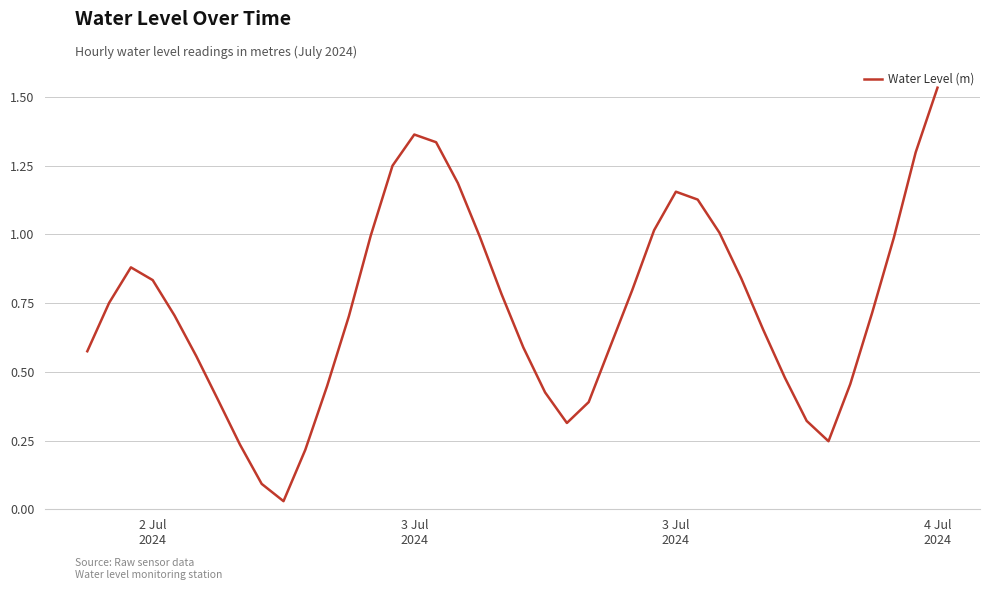

Reading left to right, list all the values displayed in this chart.

0.6	0.8	0.9	0.8	0.7	0.6	0.4	0.2	0.1	0.0	0.2	0.4	0.7	1.0	1.2	1.4	1.3	1.2	1.0	0.8	0.6	0.4	0.3	0.4	0.6	0.8	1.0	1.2	1.1	1.0	0.8	0.7	0.5	0.3	0.2	0.5	0.7	1.0	1.3	1.5